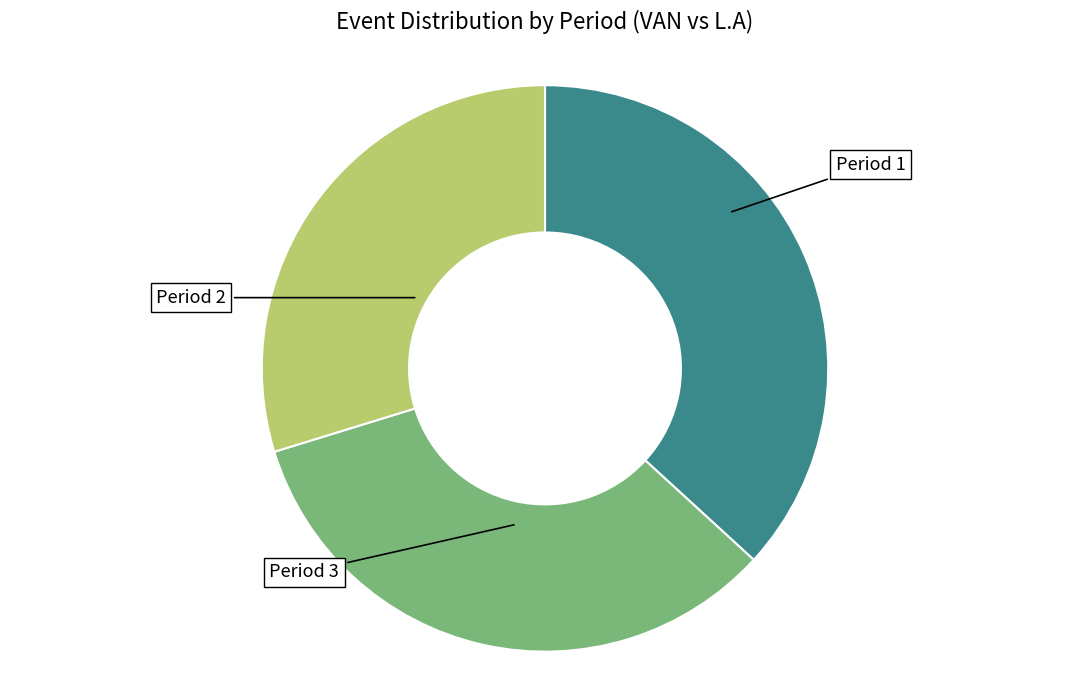

Does any single category account for the majority?

No